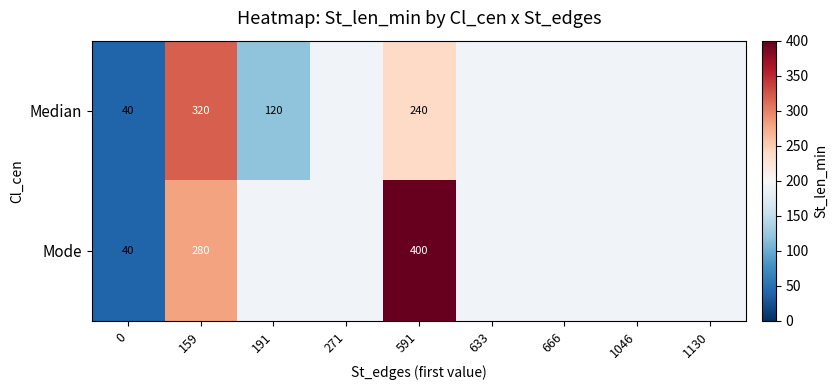

Is it true that Mode equals 280 at 159?

True